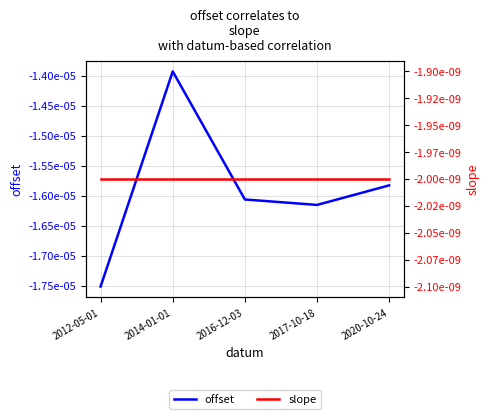

Which has a higher value, 2020-10-24 or 2012-05-01?

2020-10-24